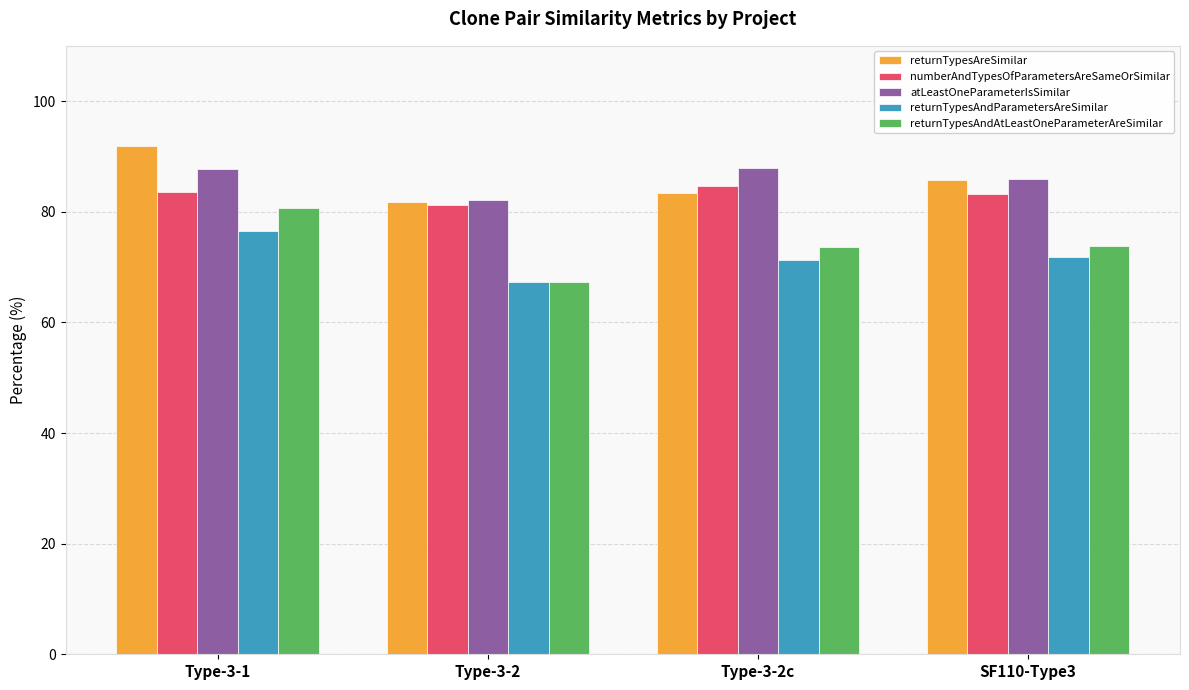

Count the number of data series in this chart.

5